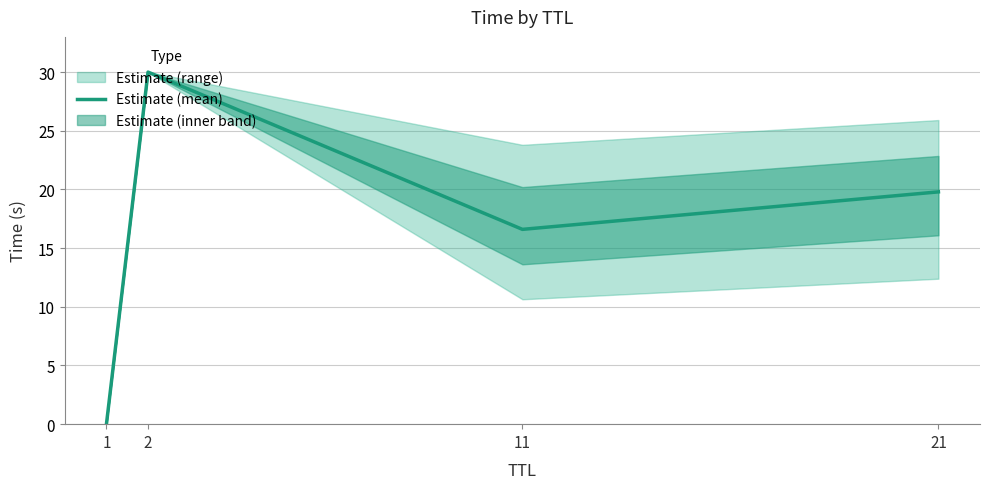

The value at 2 is 30.0. True or false?

True